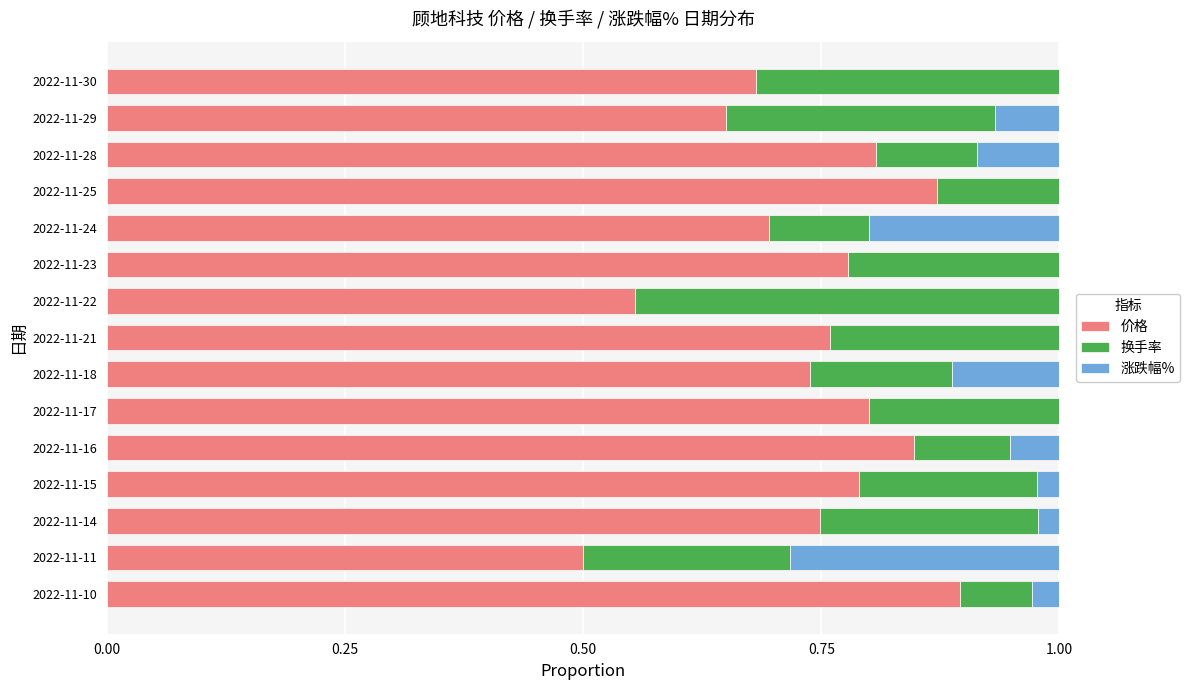

True or false: 价格 has a value of 1.2 at 2022-11-17.

False